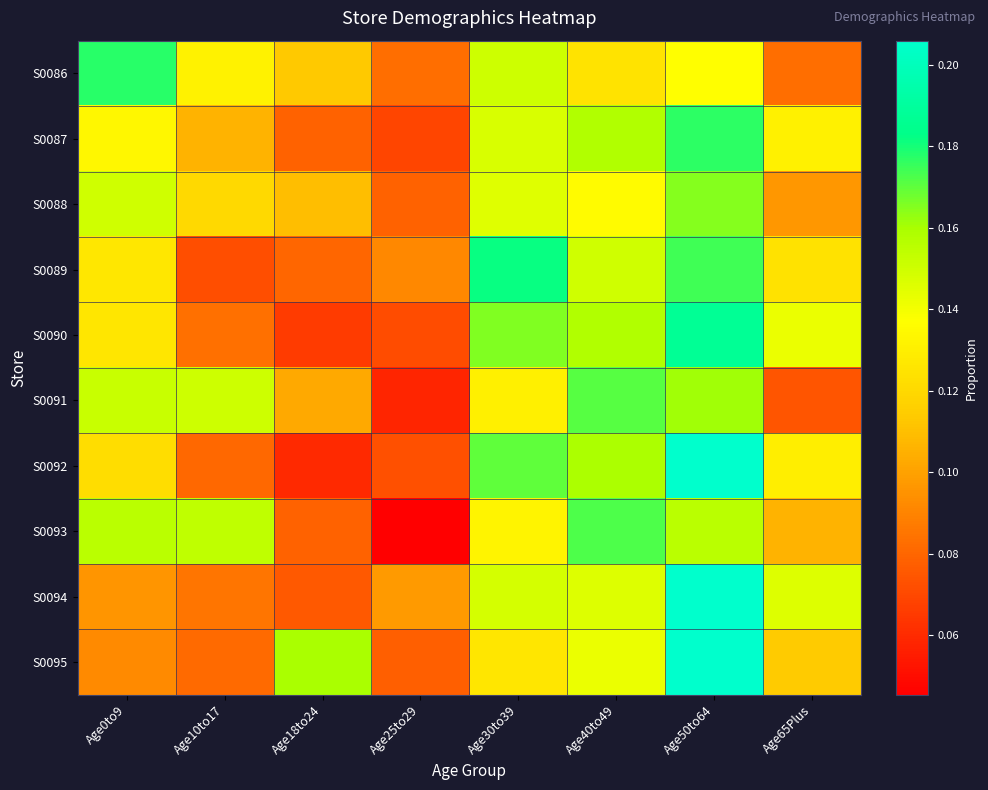

Reading right to left, list all the values displayed in this chart.

S0086: Age65Plus=0.1	Age50to64=0.1	Age40to49=0.1	Age30to39=0.2	Age25to29=0.1	Age18to24=0.1	Age10to17=0.1	Age0to9=0.2
S0087: Age65Plus=0.1	Age50to64=0.2	Age40to49=0.2	Age30to39=0.1	Age25to29=0.1	Age18to24=0.1	Age10to17=0.1	Age0to9=0.1
S0088: Age65Plus=0.1	Age50to64=0.2	Age40to49=0.1	Age30to39=0.1	Age25to29=0.1	Age18to24=0.1	Age10to17=0.1	Age0to9=0.1
S0089: Age65Plus=0.1	Age50to64=0.2	Age40to49=0.1	Age30to39=0.2	Age25to29=0.1	Age18to24=0.1	Age10to17=0.1	Age0to9=0.1
S0090: Age65Plus=0.1	Age50to64=0.2	Age40to49=0.2	Age30to39=0.2	Age25to29=0.1	Age18to24=0.1	Age10to17=0.1	Age0to9=0.1
S0091: Age65Plus=0.1	Age50to64=0.2	Age40to49=0.2	Age30to39=0.1	Age25to29=0.1	Age18to24=0.1	Age10to17=0.2	Age0to9=0.2
S0092: Age65Plus=0.1	Age50to64=0.2	Age40to49=0.2	Age30to39=0.2	Age25to29=0.1	Age18to24=0.1	Age10to17=0.1	Age0to9=0.1
S0093: Age65Plus=0.1	Age50to64=0.2	Age40to49=0.2	Age30to39=0.1	Age25to29=0.0	Age18to24=0.1	Age10to17=0.2	Age0to9=0.2
S0094: Age65Plus=0.1	Age50to64=0.2	Age40to49=0.1	Age30to39=0.1	Age25to29=0.1	Age18to24=0.1	Age10to17=0.1	Age0to9=0.1
S0095: Age65Plus=0.1	Age50to64=0.2	Age40to49=0.1	Age30to39=0.1	Age25to29=0.1	Age18to24=0.2	Age10to17=0.1	Age0to9=0.1